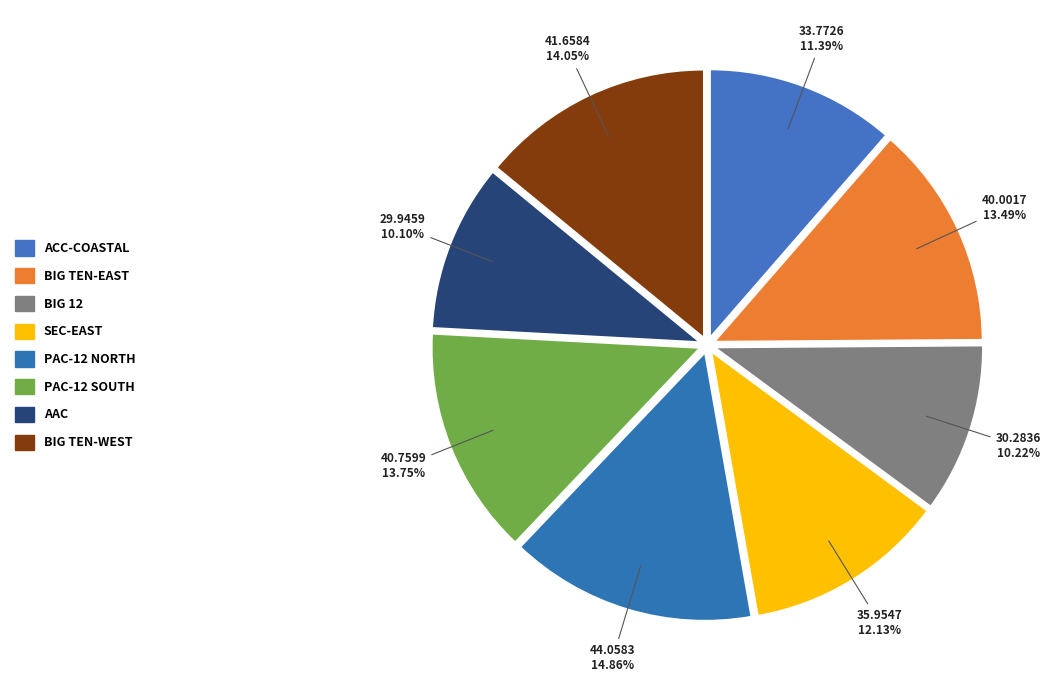

How many slices are in this pie chart?

8